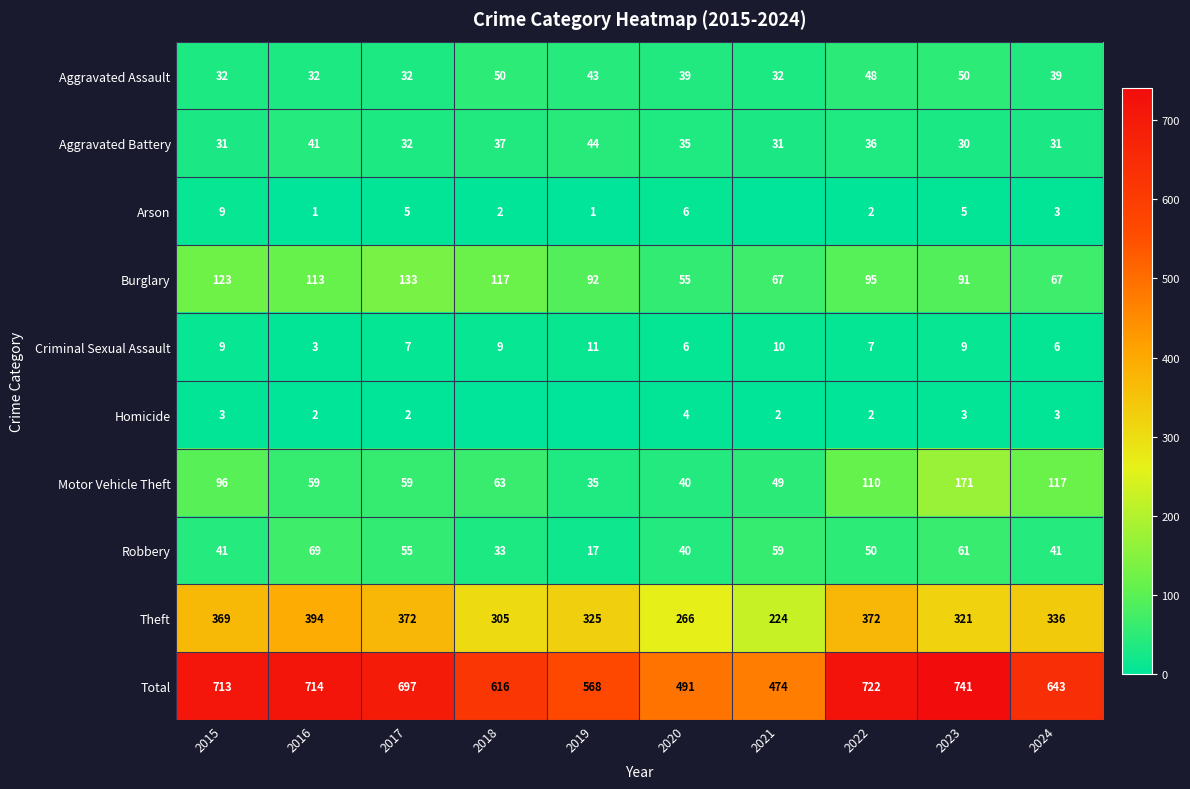

The Criminal Sexual Assault series shows 10 at 2021. True or false?

True